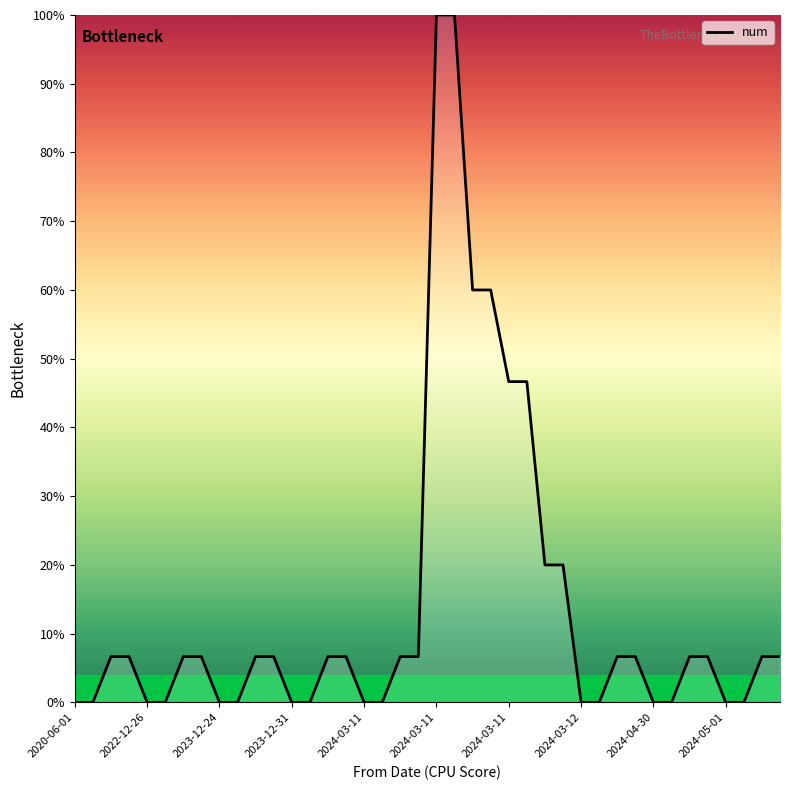

What is the difference between the maximum and minimum values?

100.0